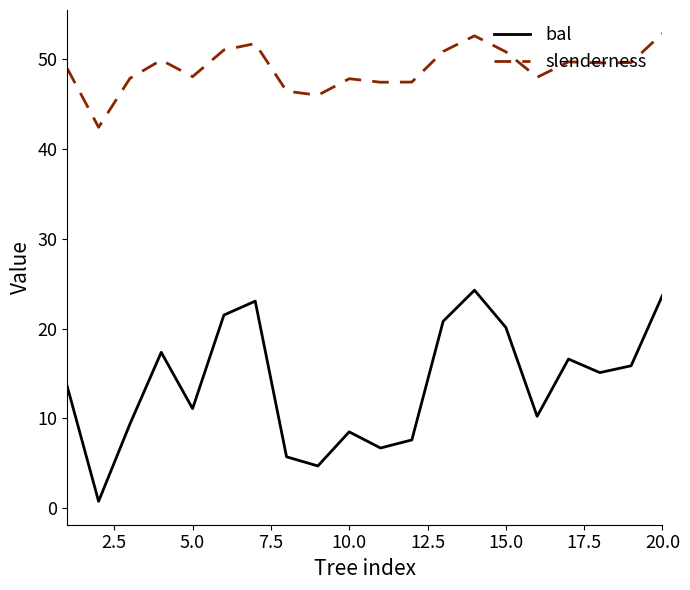

List the series in order of their overall mean, lowest first.

bal, slenderness